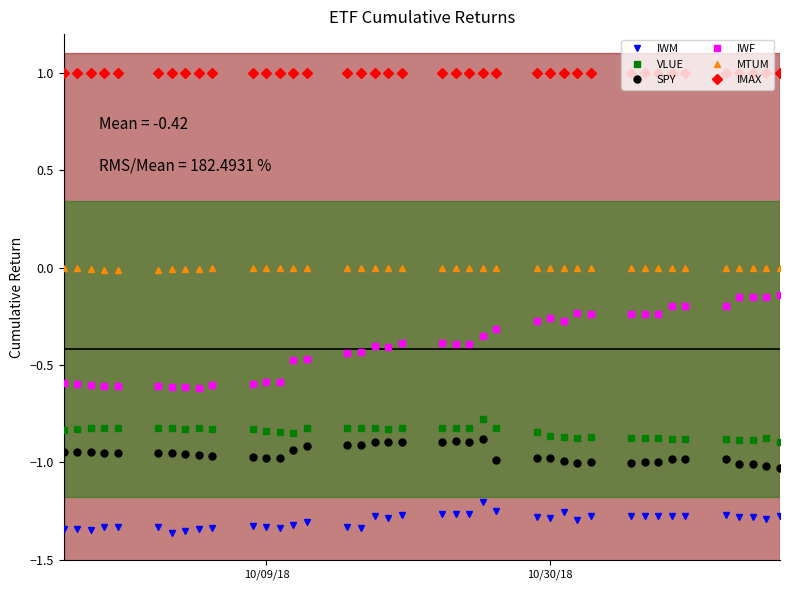

What is the sum of all IWF values?

-15.8